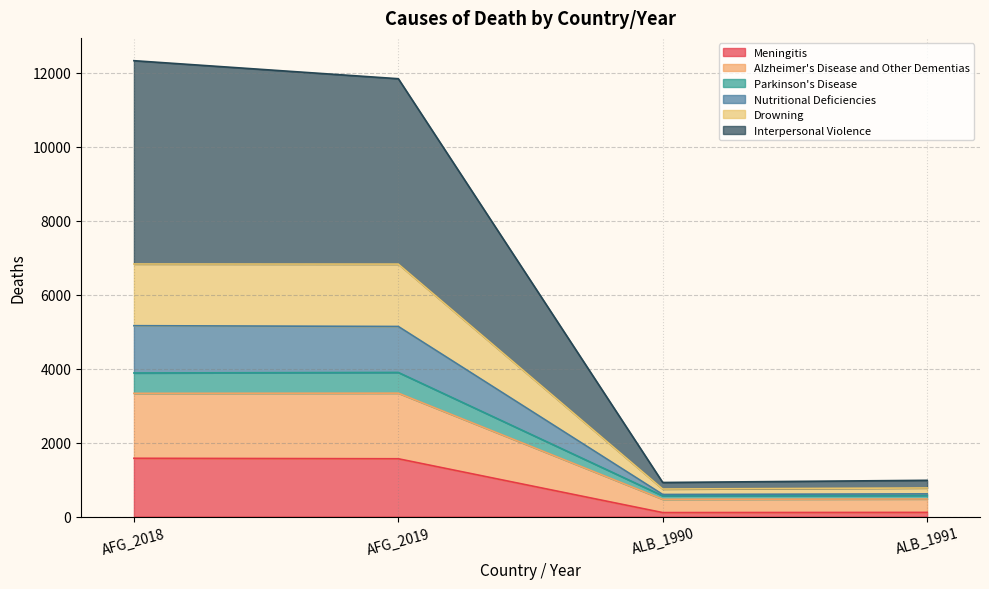

The Meningitis series shows 1576 at AFG_2018. True or false?

True